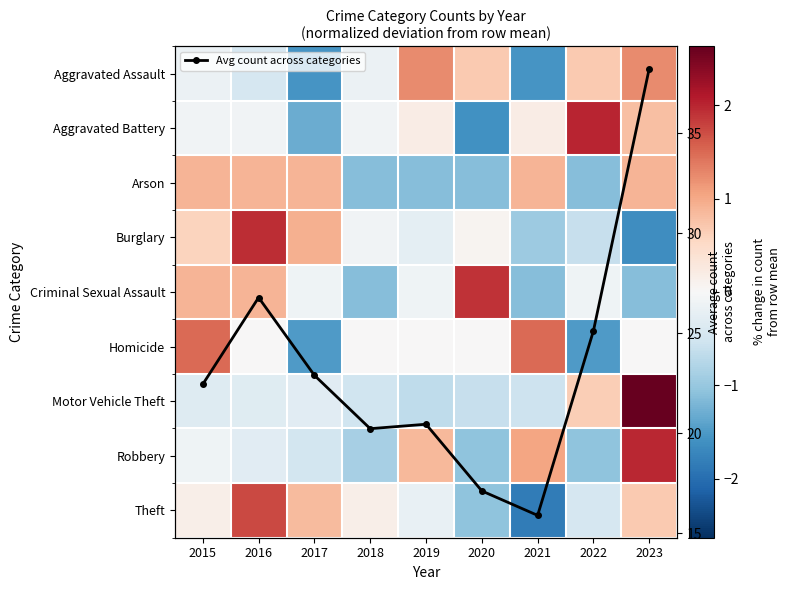

The value of Burglary at 2015 is 0.6. True or false?

True